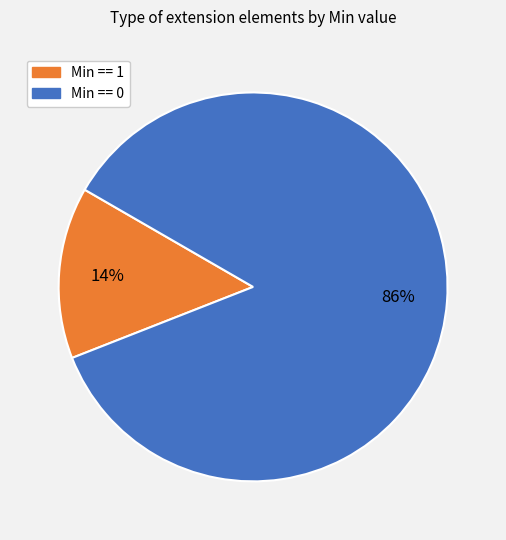

Which has a higher value, Min == 0 or Min == 1?

Min == 0